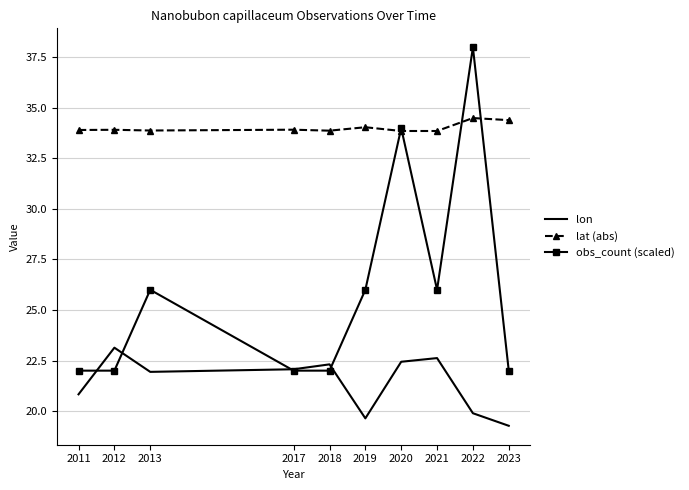

Reading right to left, what are all the values shown in this chart?

lon: 2023=19.3	2022=19.9	2021=22.6	2020=22.4	2019=19.6	2018=22.3	2017=22.1	2013=21.9	2012=23.1	2011=20.8
lat (abs): 2023=34.4	2022=34.5	2021=33.9	2020=33.9	2019=34.0	2018=33.9	2017=33.9	2013=33.9	2012=33.9	2011=33.9
obs_count (scaled): 2023=22.0	2022=38.0	2021=26.0	2020=34.0	2019=26.0	2018=22.0	2017=22.0	2013=26.0	2012=22.0	2011=22.0